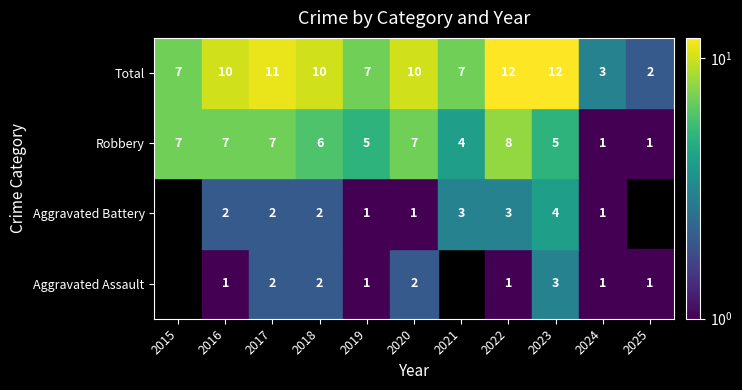

What is the greatest value displayed?

12